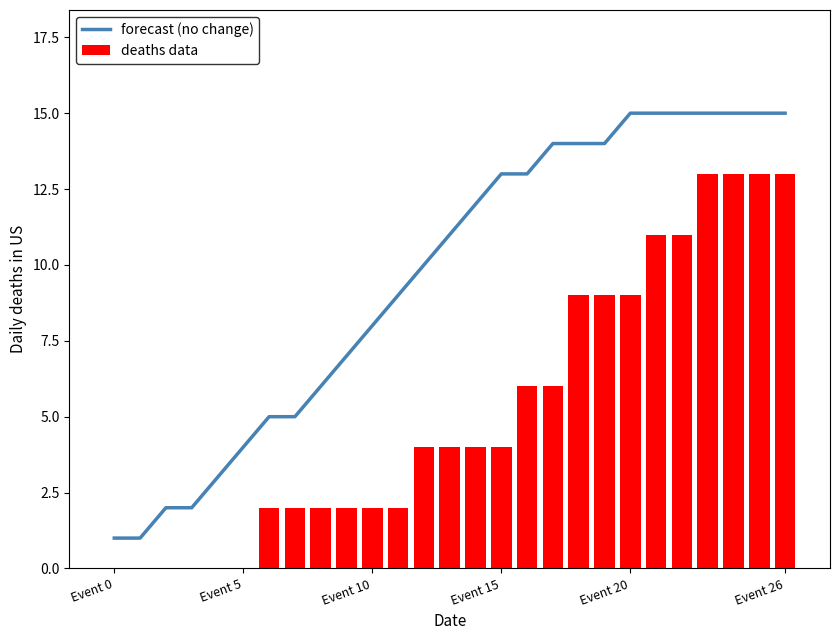

How many deaths data values are between 2 and 9?

15